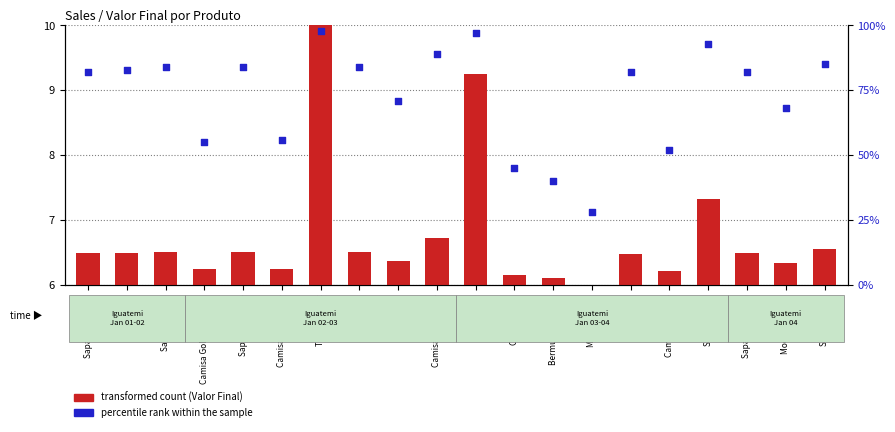

Which series contains the highest Y value?

percentile rank within the sample